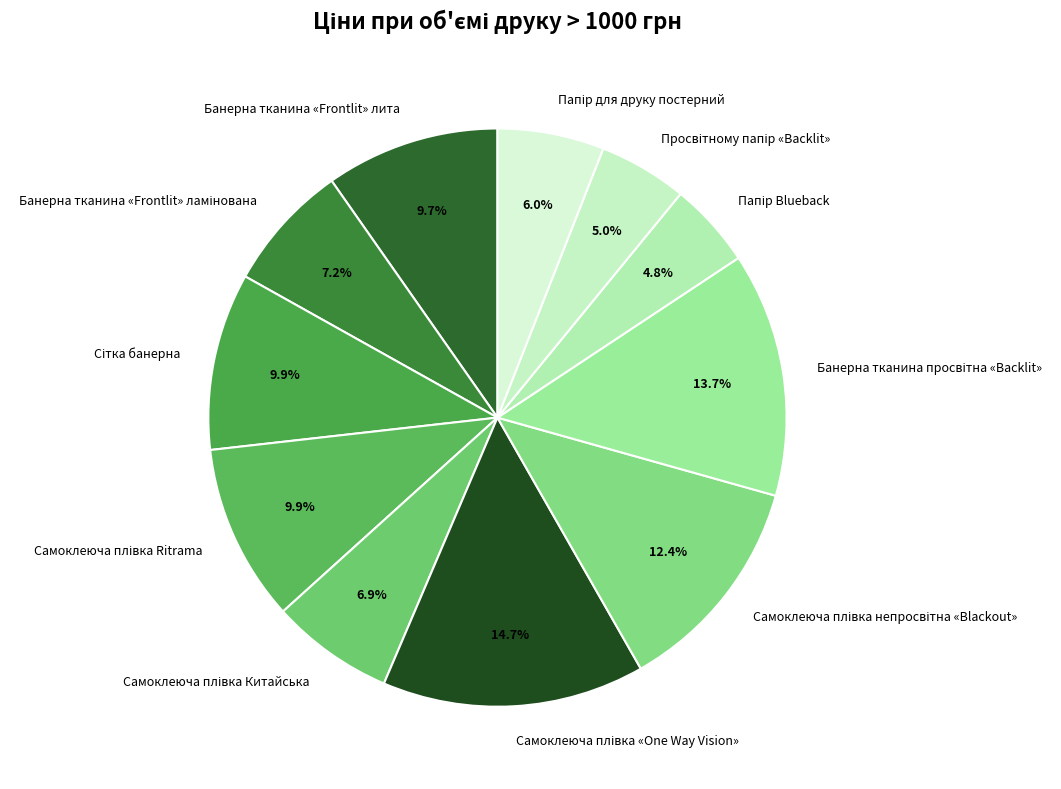

Is there a majority slice in this chart?

No